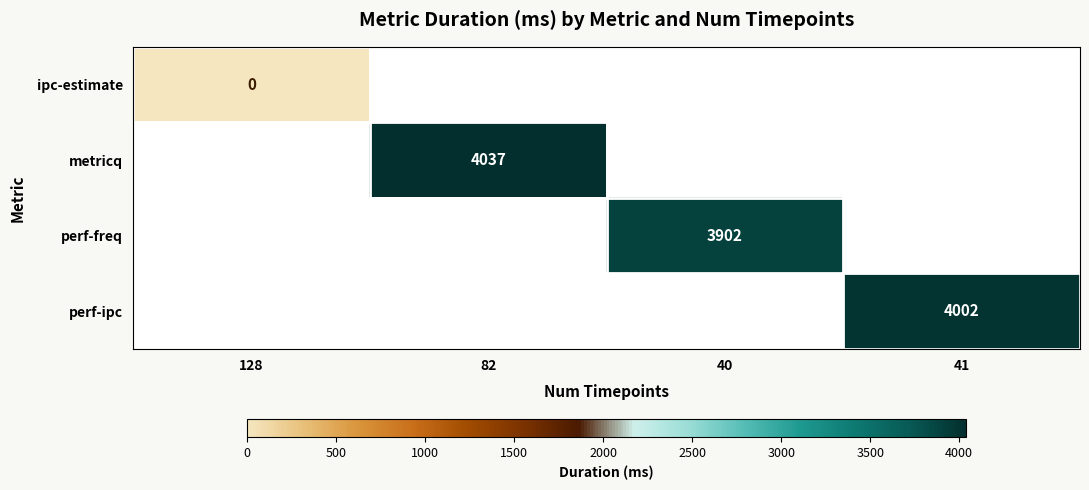

The value of perf-freq at 40 is 3902. True or false?

True